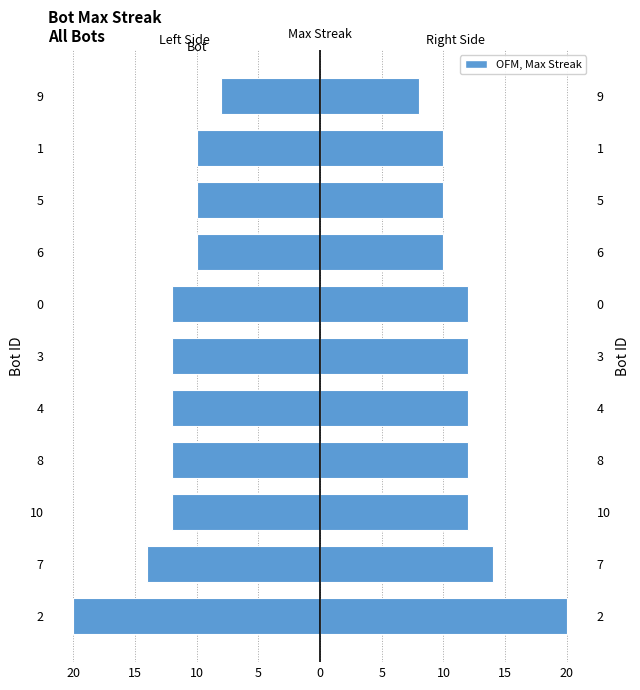

Rank the series by their maximum value, from highest to lowest.

Max Streak (right), Max Streak (left)